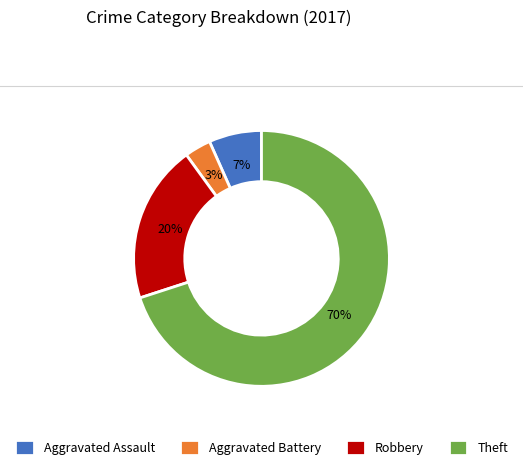

To the nearest percent, what is the combined percentage of Robbery and Aggravated Assault?

27%